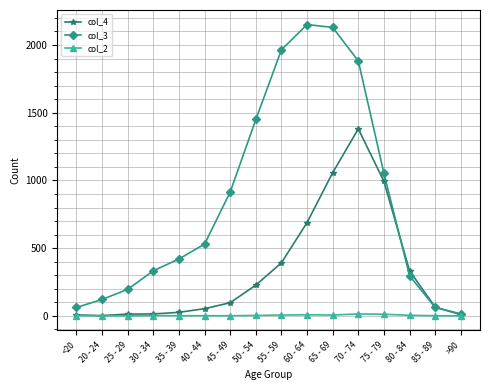

Which series has the largest total across all categories?

col_3